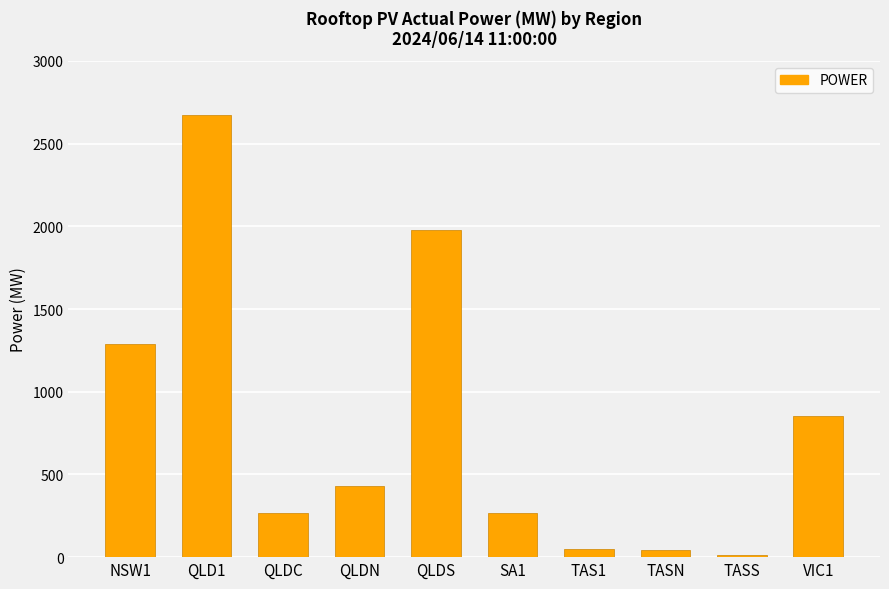

Which has a higher value, VIC1 or SA1?

VIC1